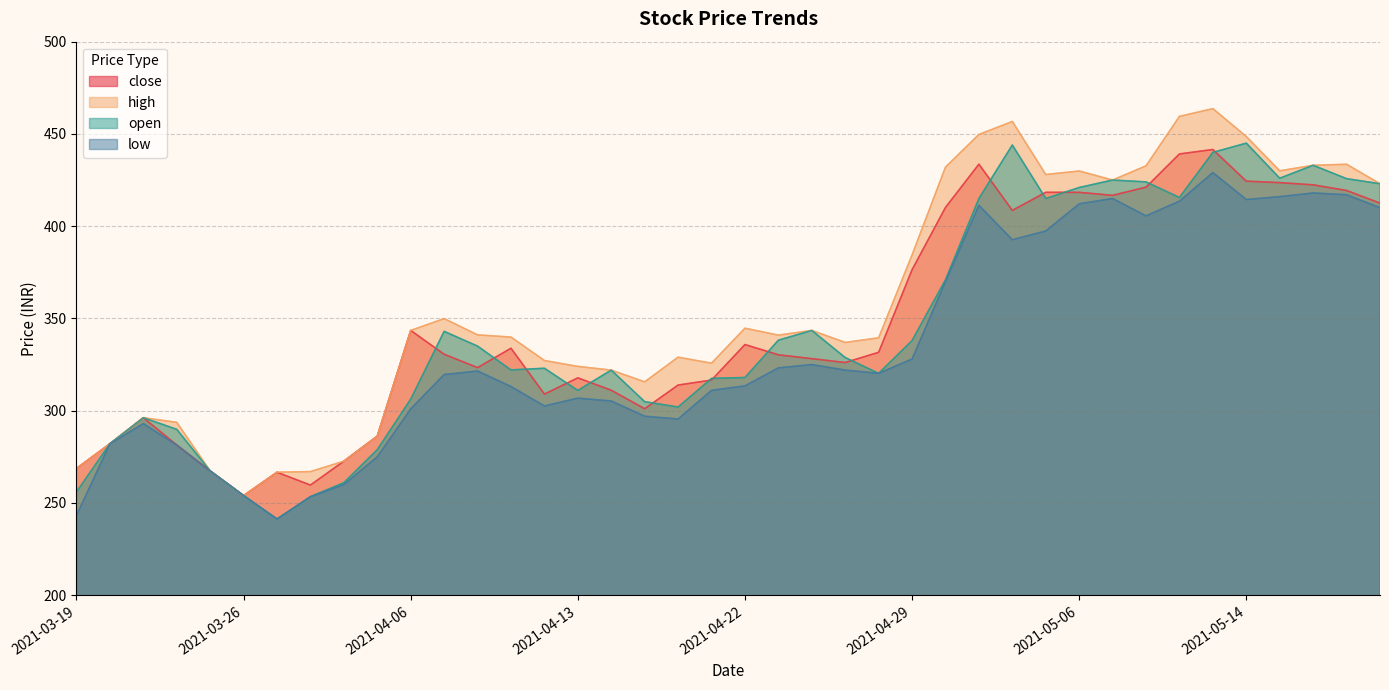

What is the label of the 10th point from the right?

2021-05-06